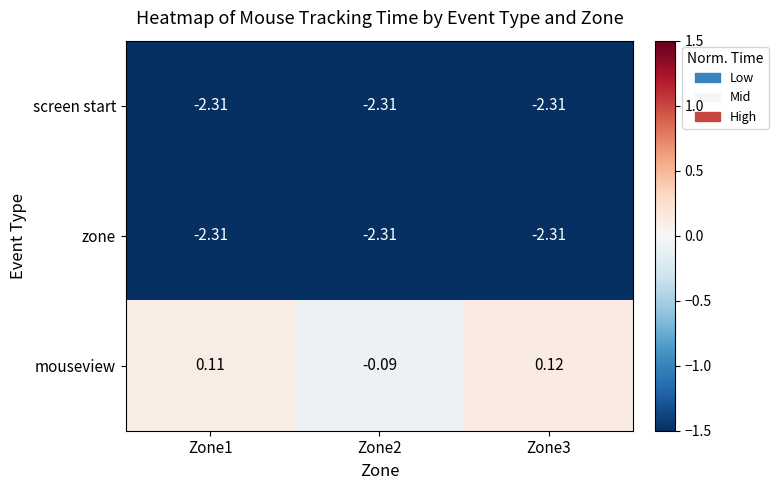

Which series has the largest total across all categories?

mouseview